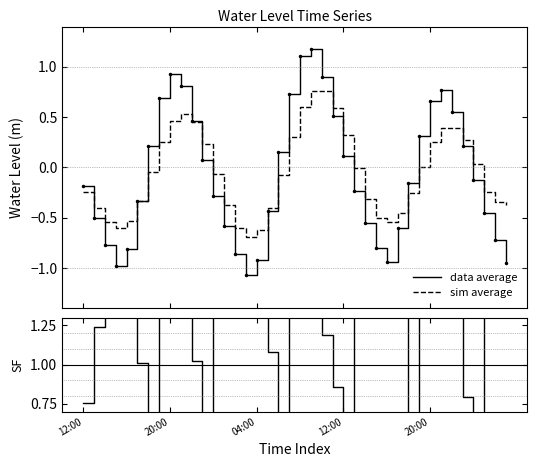

The data average series shows -0.7 at 38. True or false?

True